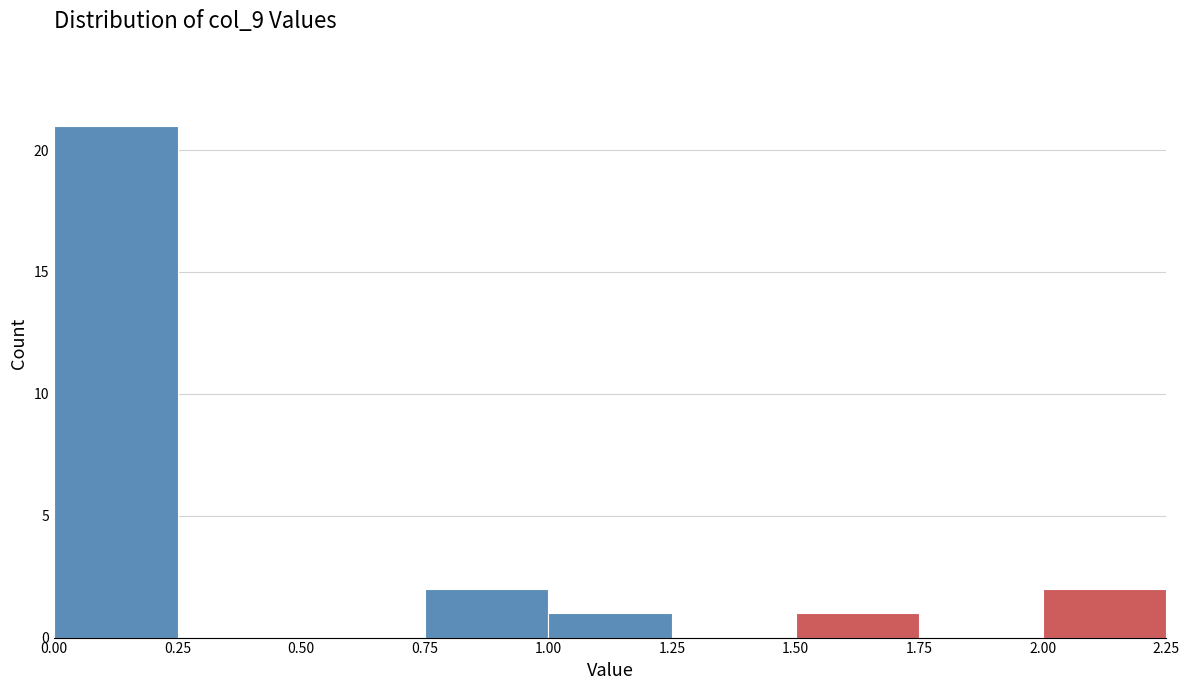

Reading left to right, transcribe this chart: for each bar, give the range it covers on the x-axis and its height. The values are not printed on the chart, so give them approximately, as read against the axis.

0.00 to 0.25: 21
0.25 to 0.50: 0
0.50 to 0.75: 0
0.75 to 1.00: 2
1.00 to 1.25: 1
1.25 to 1.50: 0
1.50 to 1.75: 1
1.75 to 2.00: 0
2.00 to 2.25: 2